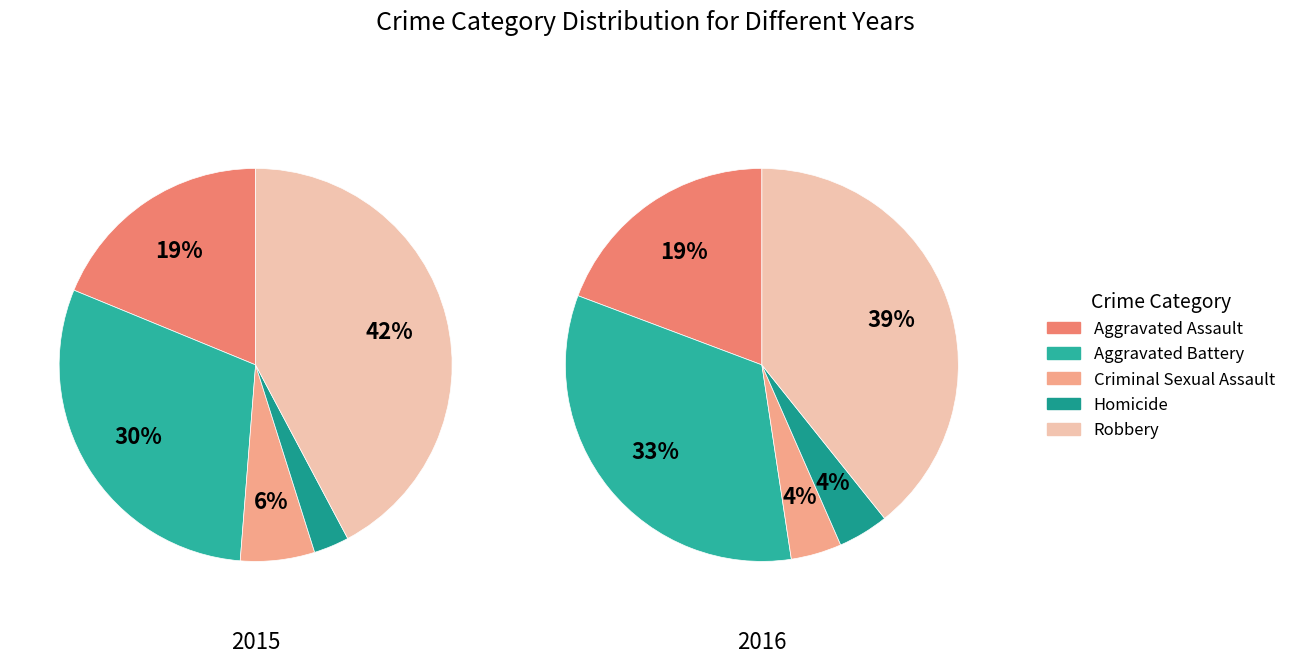

What percentage is the Homicide slice, to the nearest percent?

3%